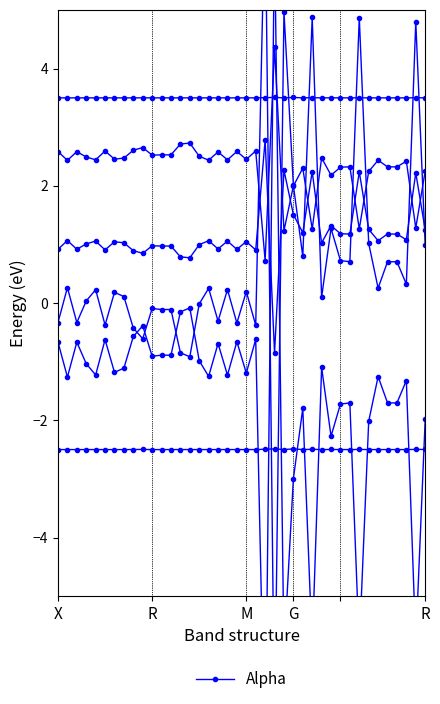

What is the label of the 12th point from the right?

28